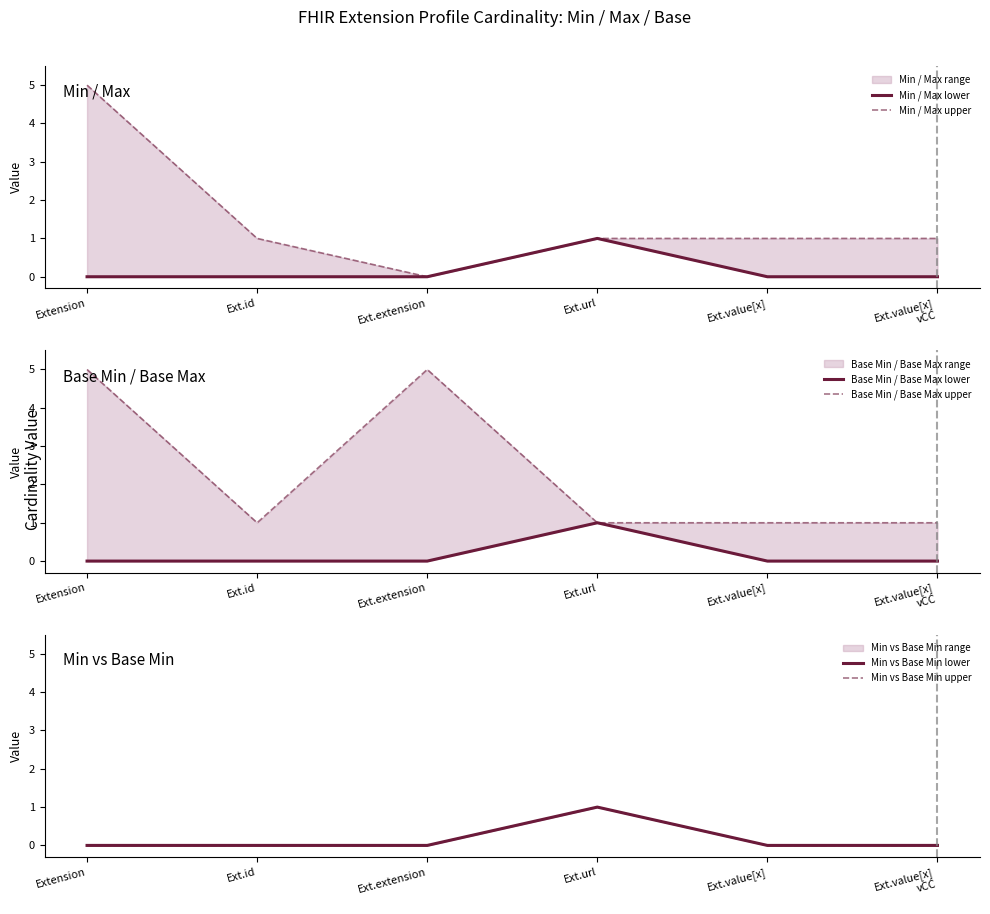

The value of Min vs Base Min upper at Ext.url is 1. True or false?

True